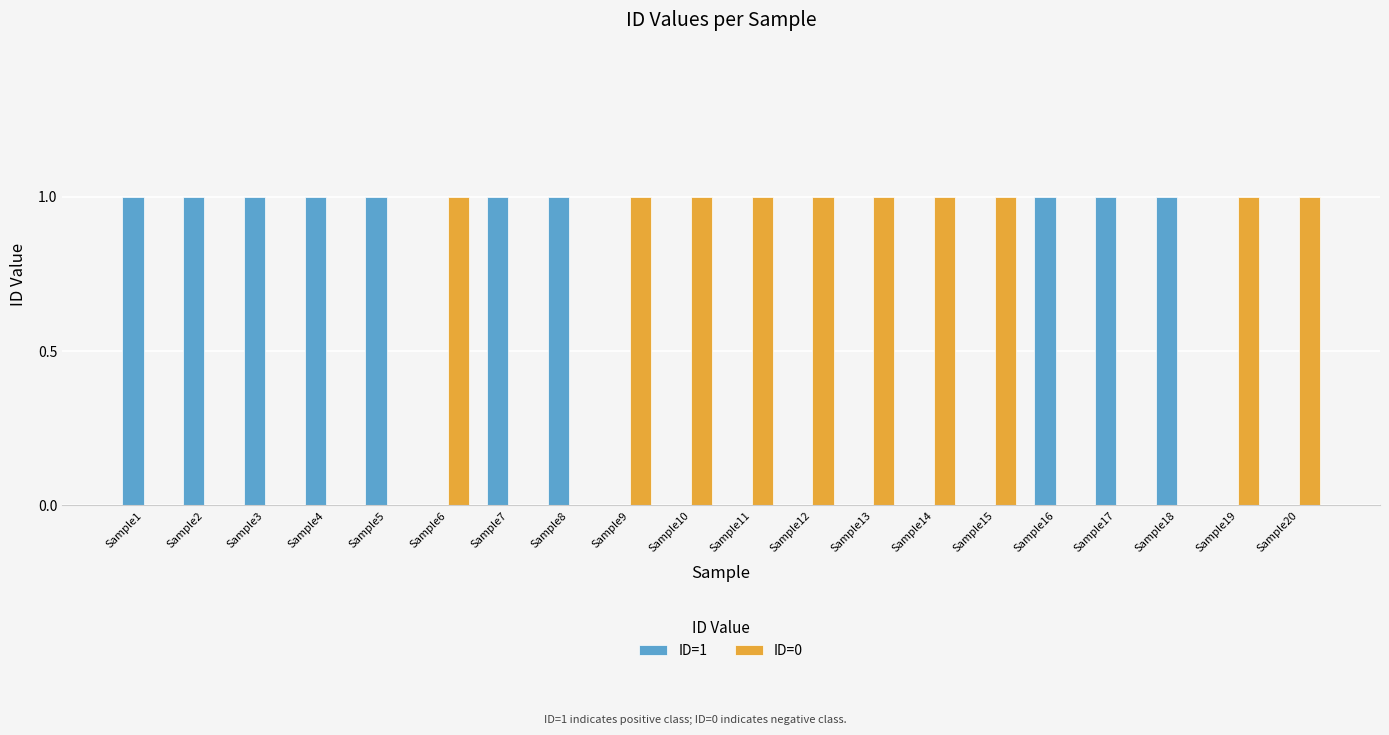

The ID=0 series shows 0 at Sample14. True or false?

False